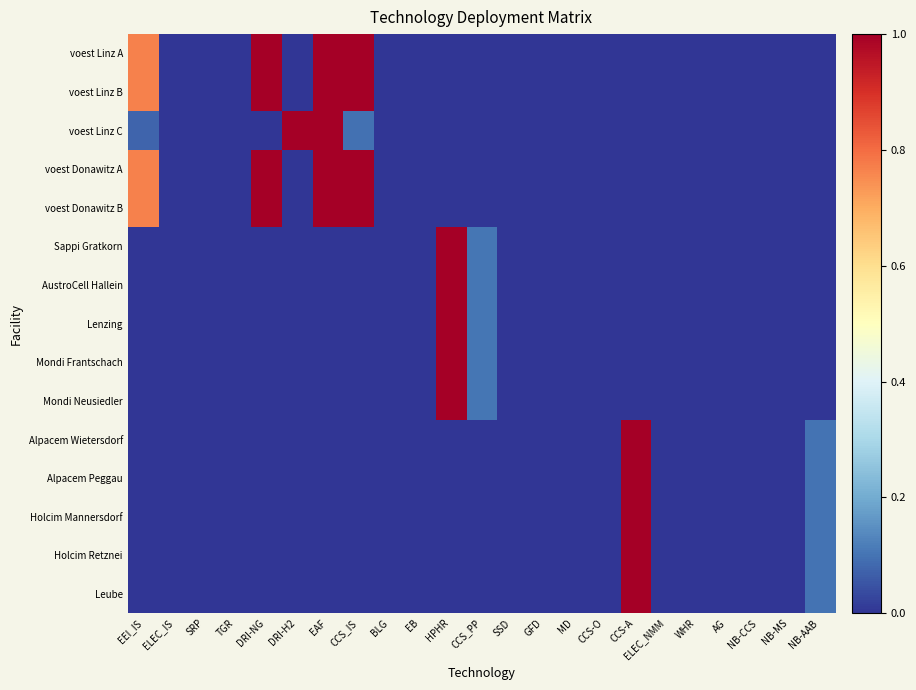

Is the value of Mondi Frantschach at EB greater than the value of Holcim Retznei at NB-MS?

No